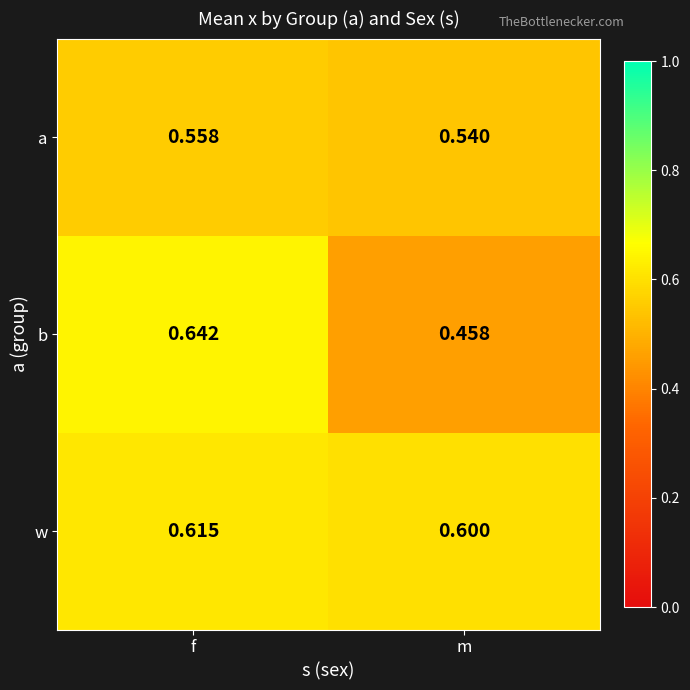

How many categories are shown in the chart?

2